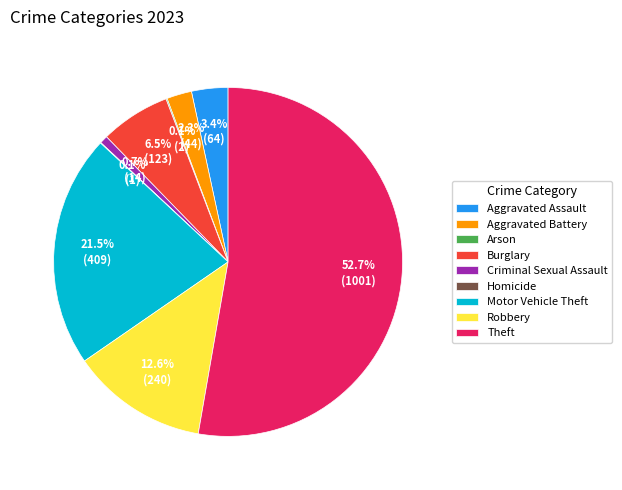

To the nearest percent, what is the combined percentage of Aggravated Battery and Theft?

55%